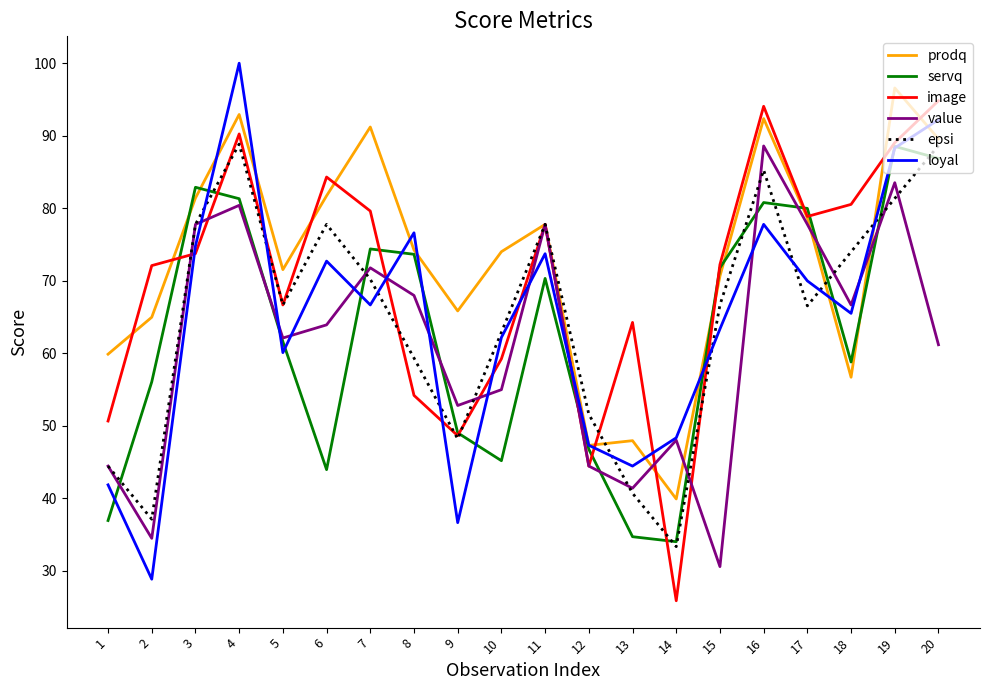

What is the total value across all series at 13?

273.4